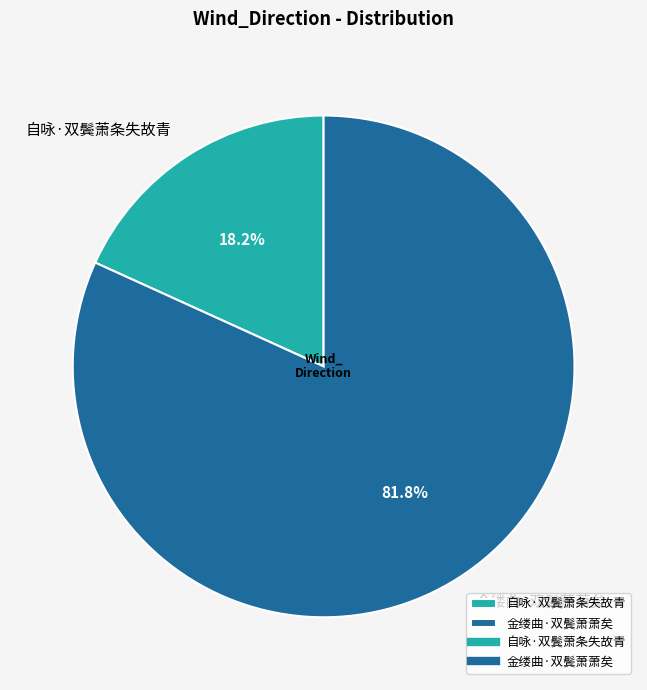

Which slice is the smallest?

自咏·双鬓萧条失故青